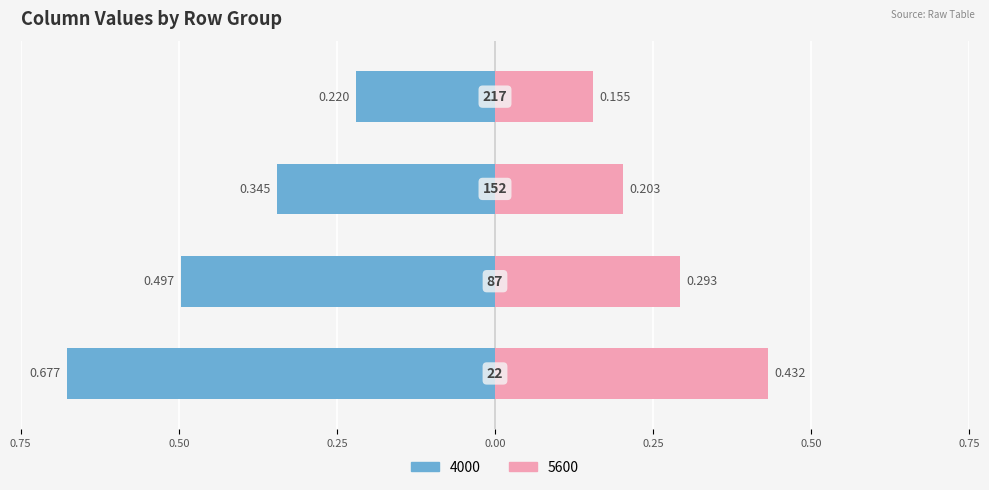

How many bars are there in each group?

2